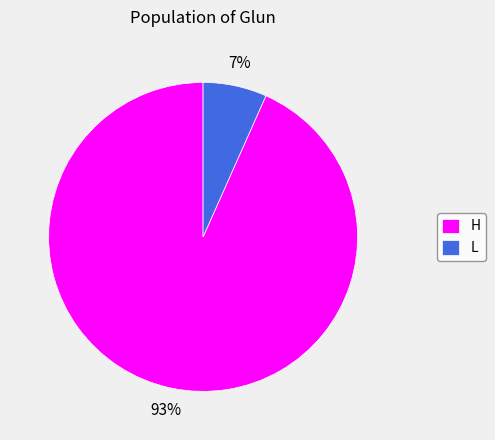

To the nearest percent, what is the average slice percentage?

50%